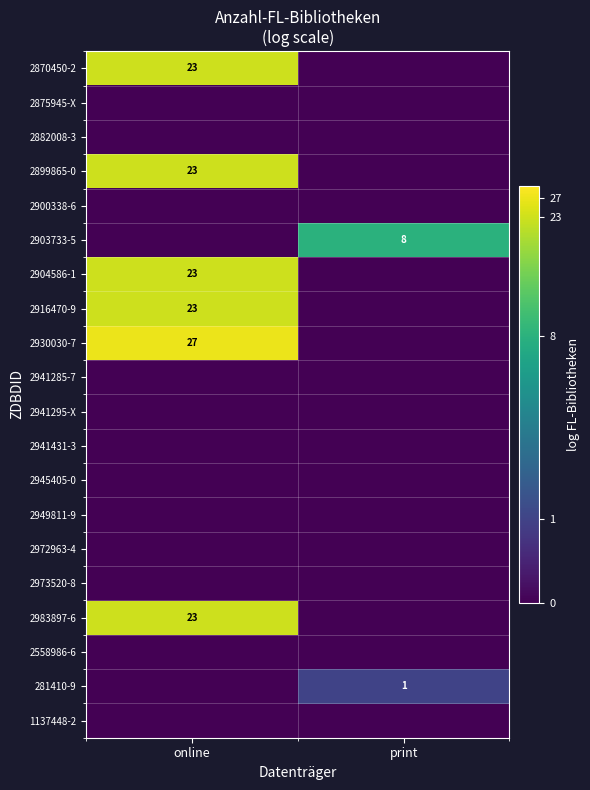

The value of 281410-9 at print is 1. True or false?

True